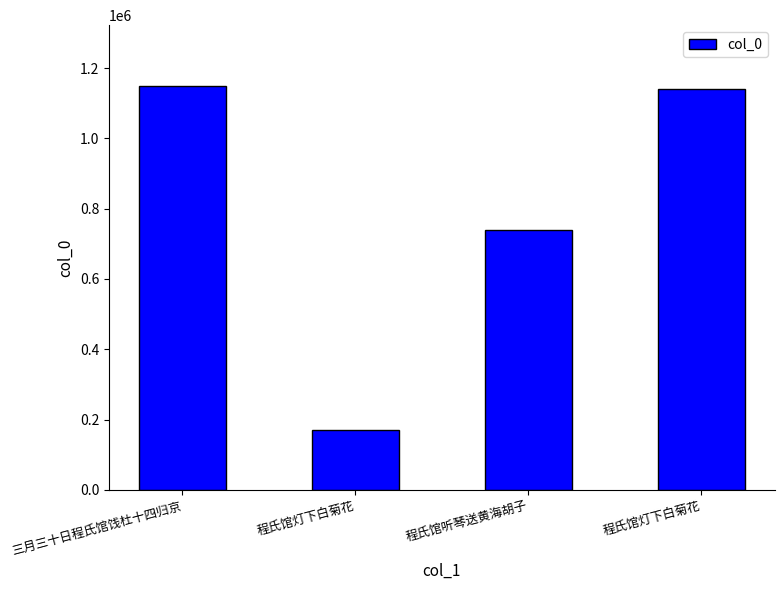

List the labels in order of value, smallest first.

程氏馆灯下白菊花, 程氏馆听琴送黄海胡子, 程氏馆灯下白菊花, 三月三十日程氏馆饯杜十四归京